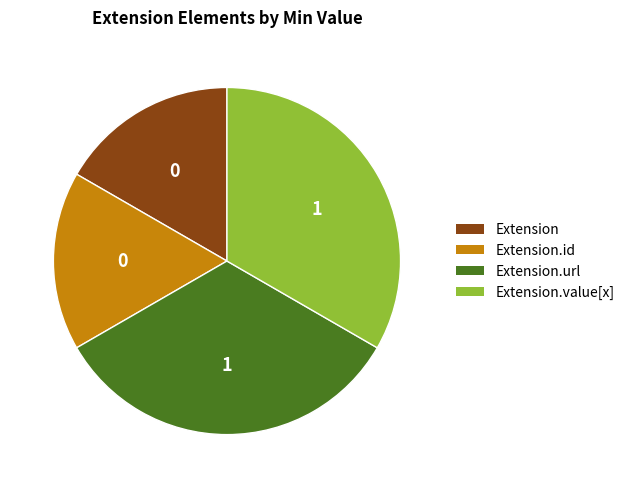

Between Extension and Extension.url, which is larger?

Extension.url